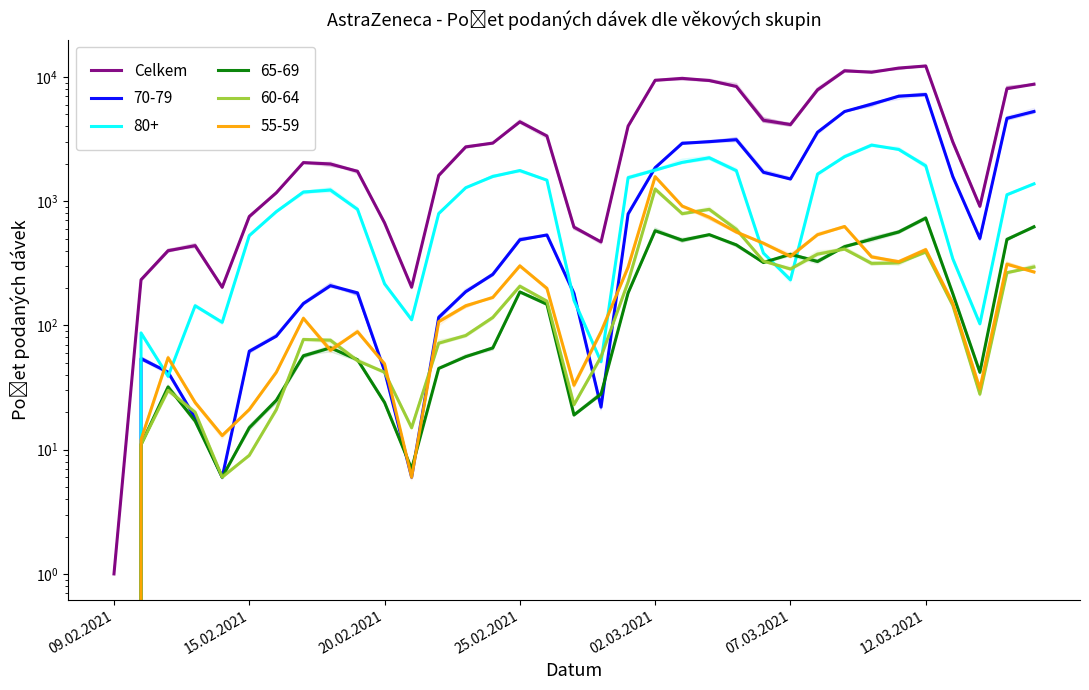

The chart shows a value of 2301 at 26. True or false?

False